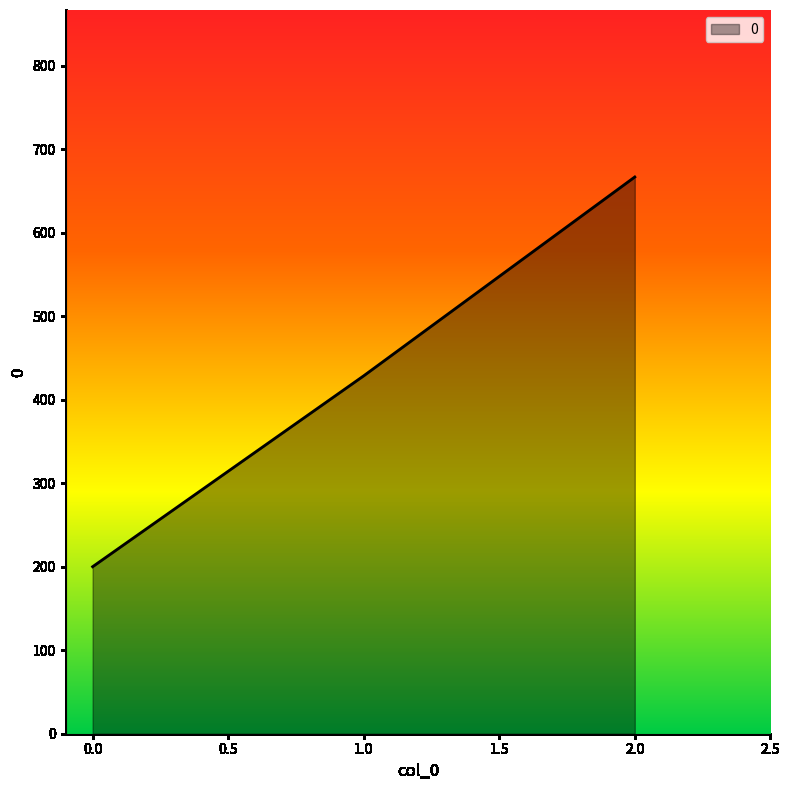

Rank the categories by value from lowest to highest.

0.0, 1.0, 2.0